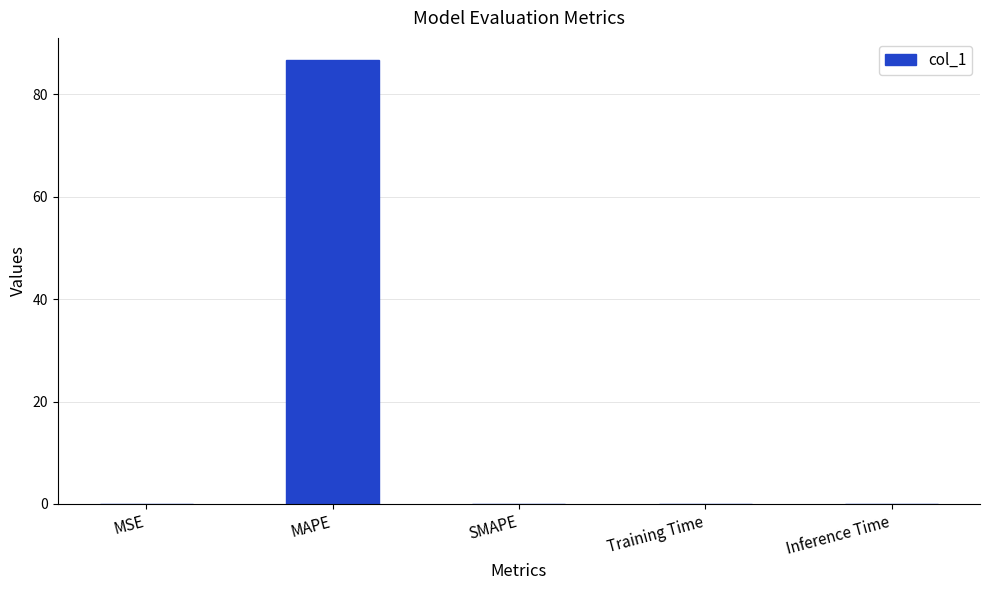

Count the number of data series in this chart.

1